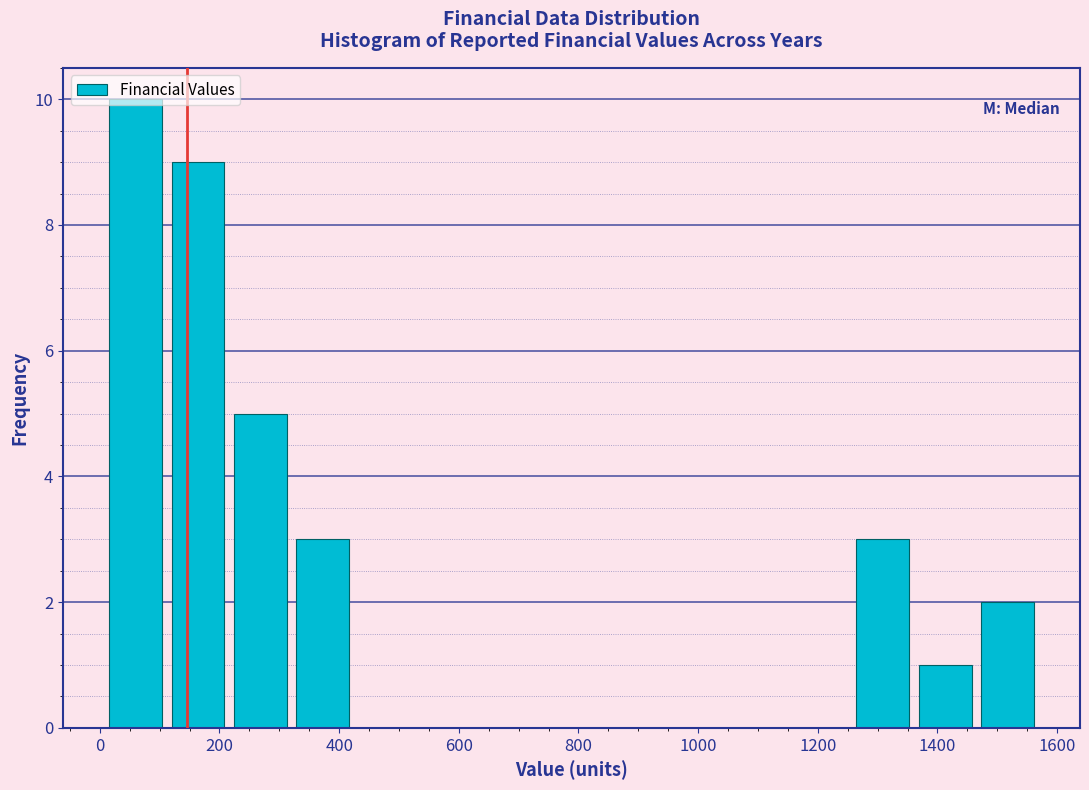

Reading left to right, transcribe this chart: for each bar, give the range it covers on the x-axis and its height. Neither the bar edges nor the heights are printed on the chart, so give them approximately, as read against the axes.

0 to 120: 10
120 to 220: 9
220 to 320: 5
320 to 420: 3
420 to 520: 0
520 to 640: 0
640 to 740: 0
740 to 840: 0
840 to 940: 0
940 to 1040: 0
1040 to 1160: 0
1160 to 1260: 0
1260 to 1360: 3
1360 to 1460: 1
1460 to 1560: 2